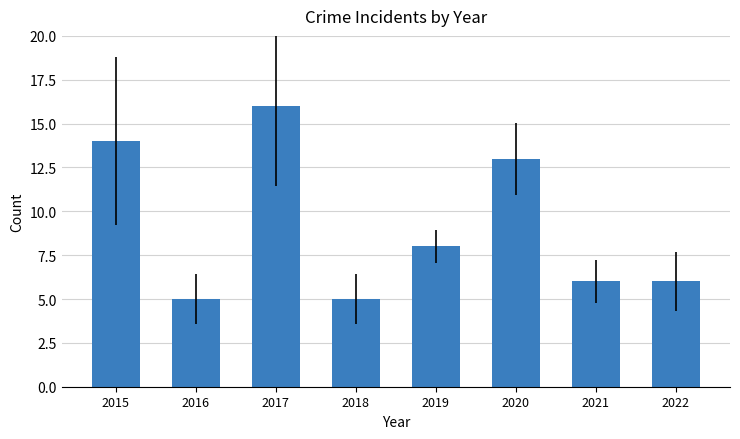

Reading left to right, transcribe all the data shown in this chart.

14	5	16	5	8	13	6	6